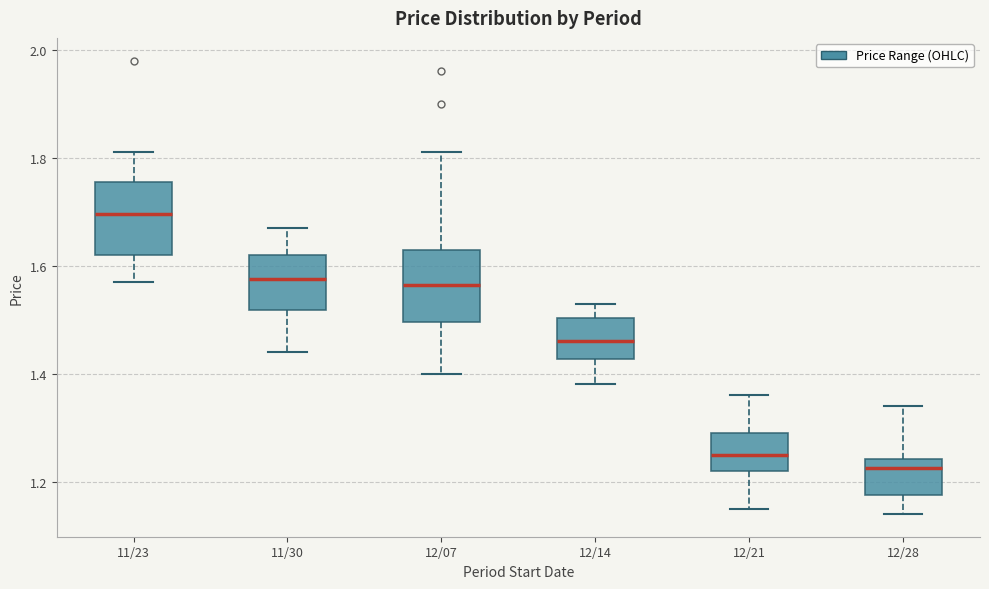

Which box's median line is the highest?

11/23